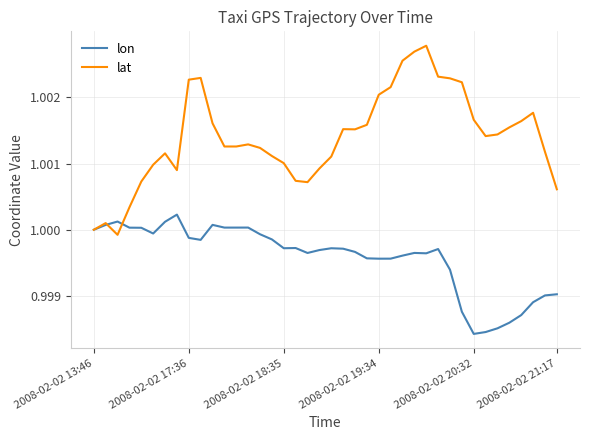

Which series has the largest total across all categories?

lat